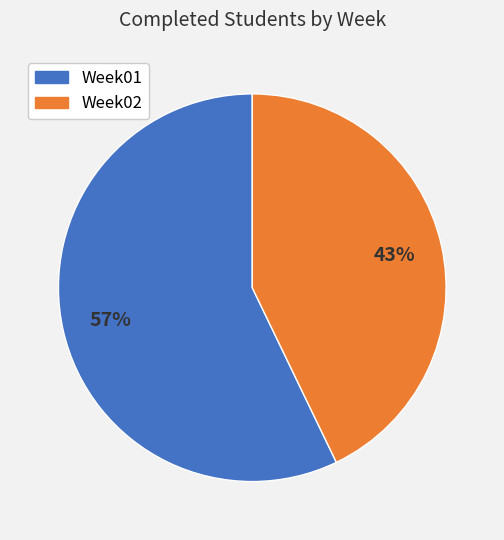

Which category has the biggest portion of the pie?

Week01